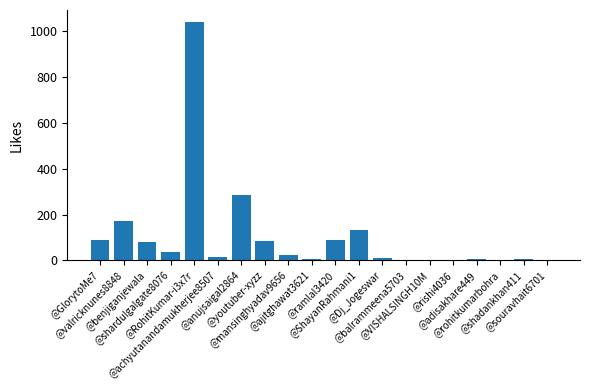

What is the maximum value shown in the chart?

1041